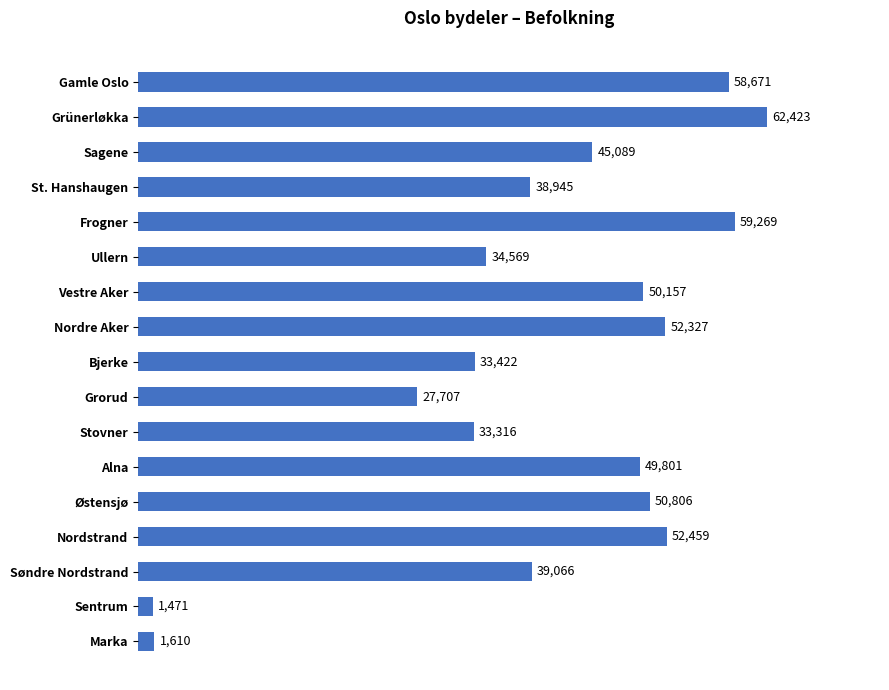

Does the chart contain any negative values?

No